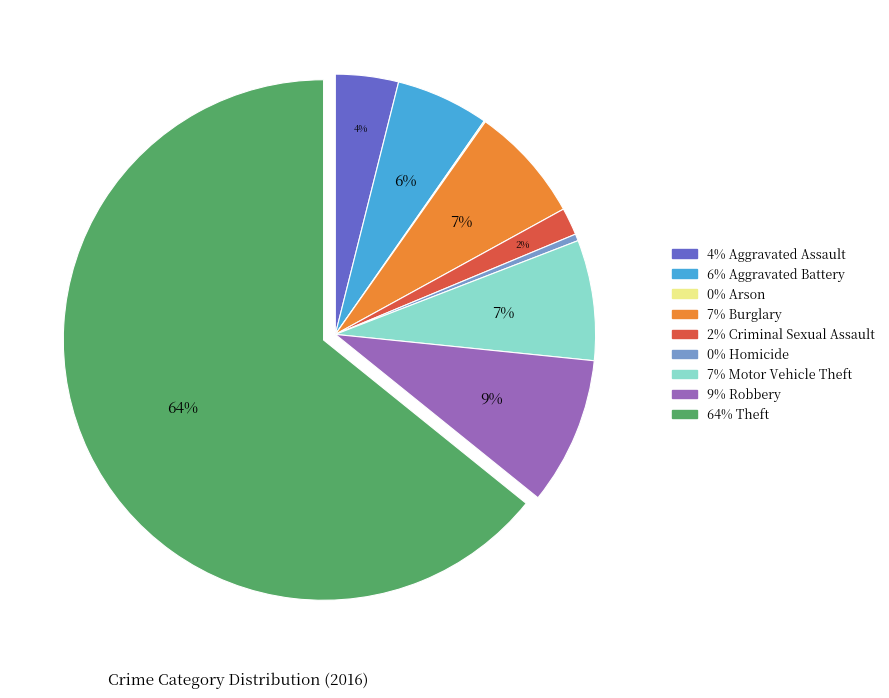

Is there any slice that represents more than half of the pie?

Yes